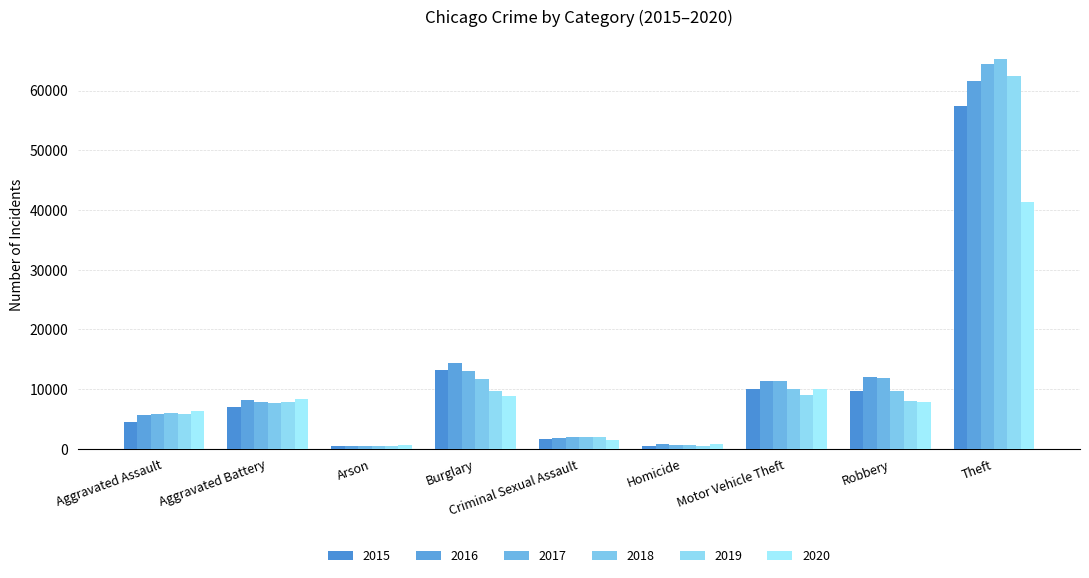

What is the maximum value shown in the chart?

65287